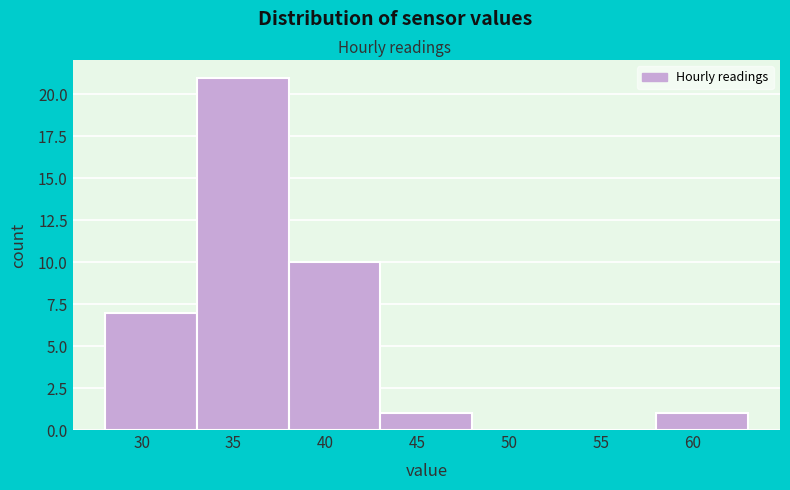

How tall is the bar that spans 43 to 48 on the x-axis? The values are not printed on the chart, so give them approximately, as read against the axis.

1